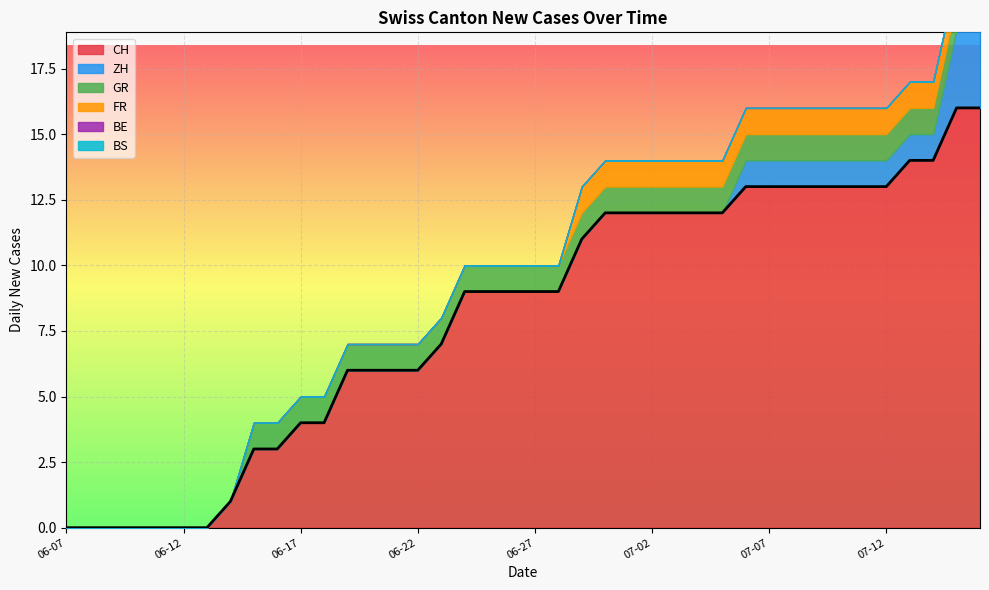

True or false: BE and GR intersect in this chart.

False